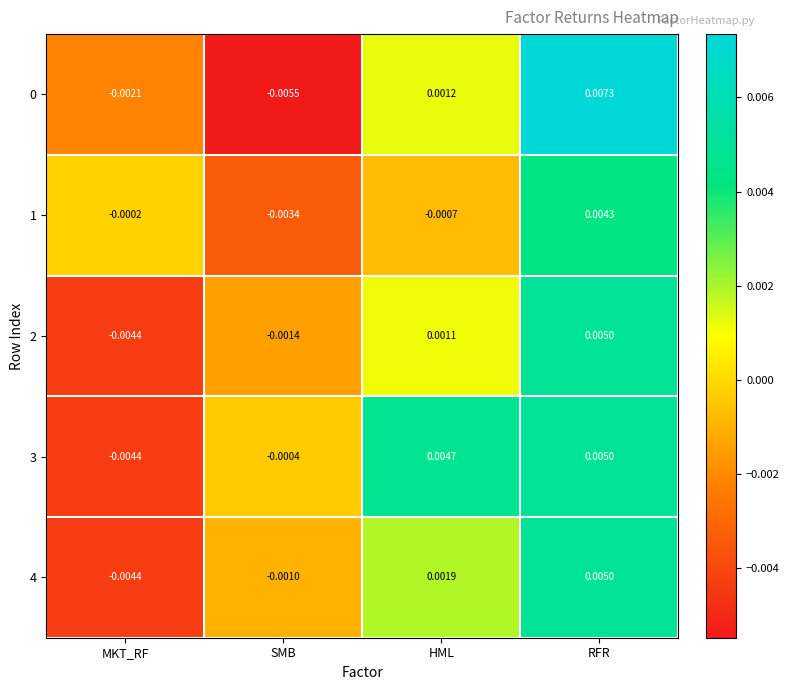

At which label does 2 reach its minimum?

MKT_RF